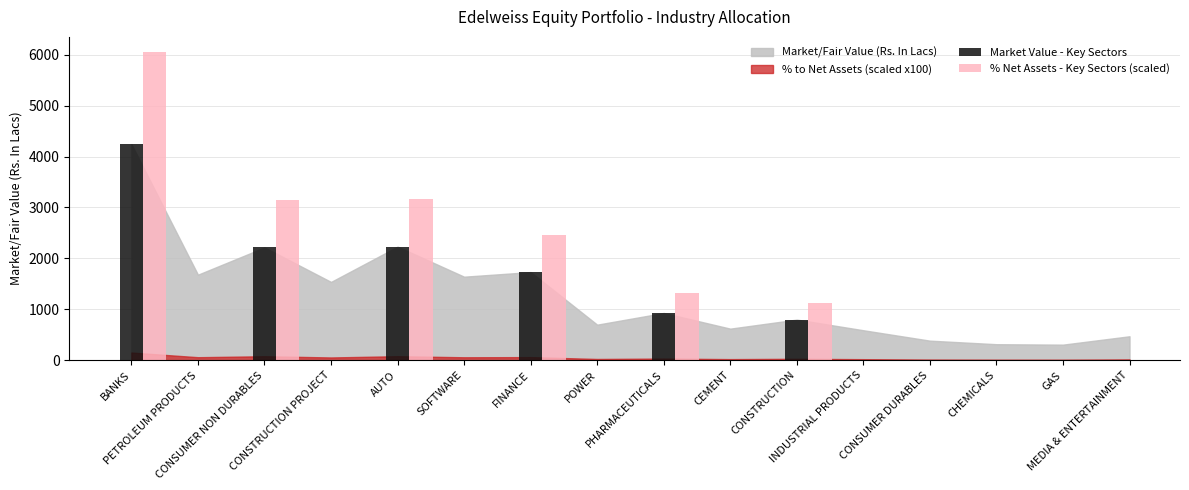

What is the maximum value shown in the chart?

6048.0